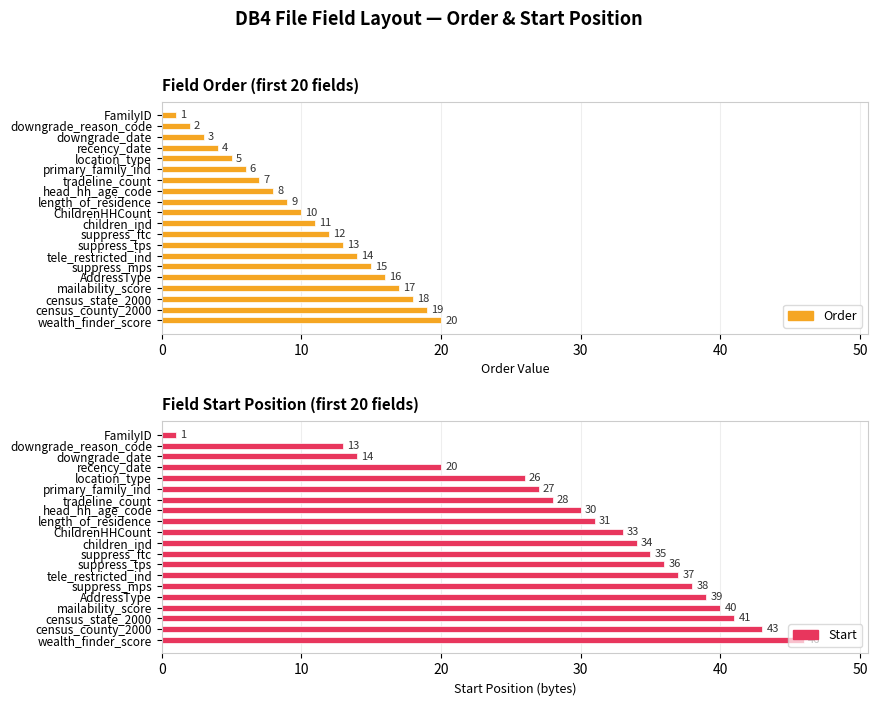

The Start series shows 1 at FamilyID. True or false?

True